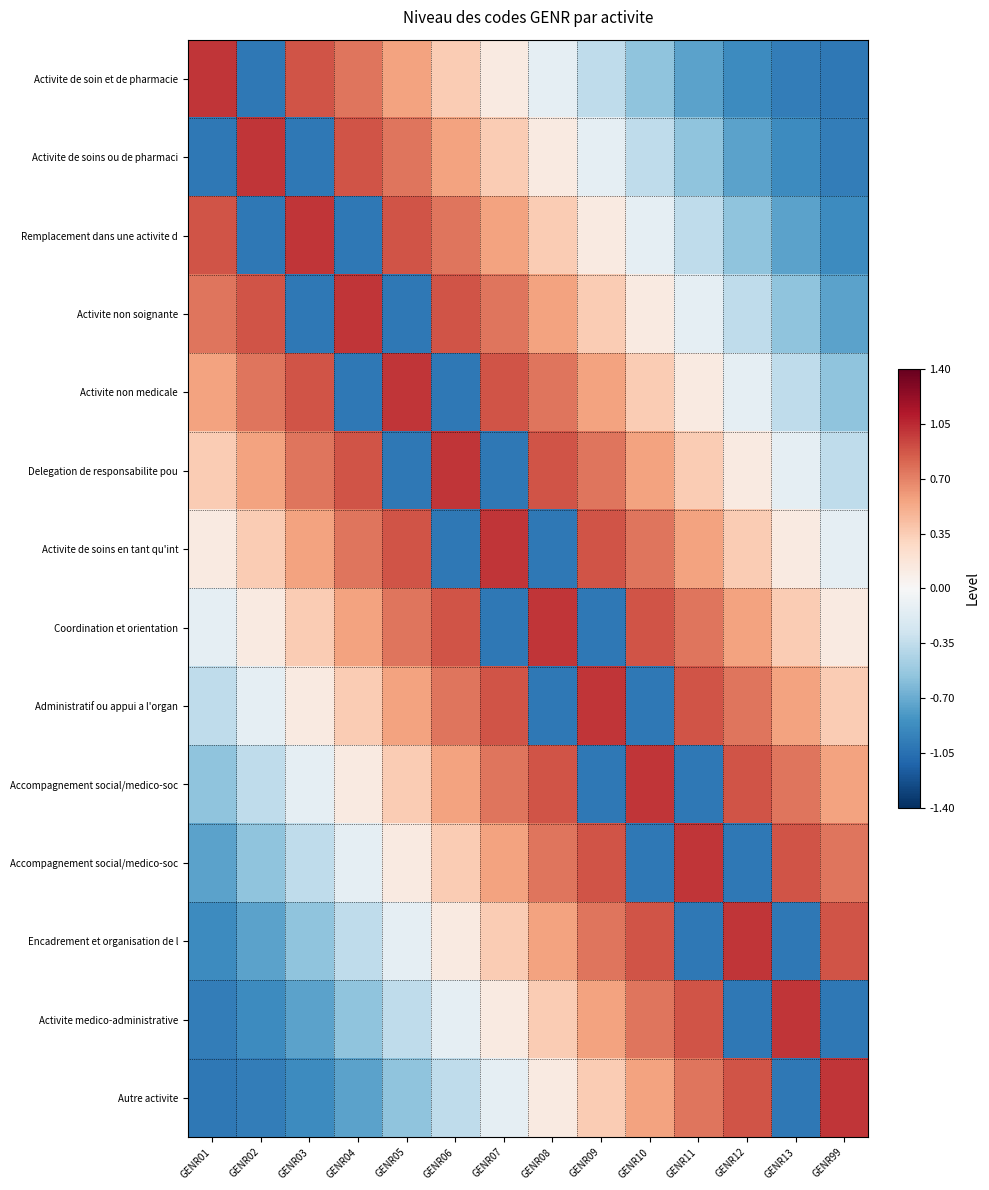

At how many categories does at least one series exceed 0?

14